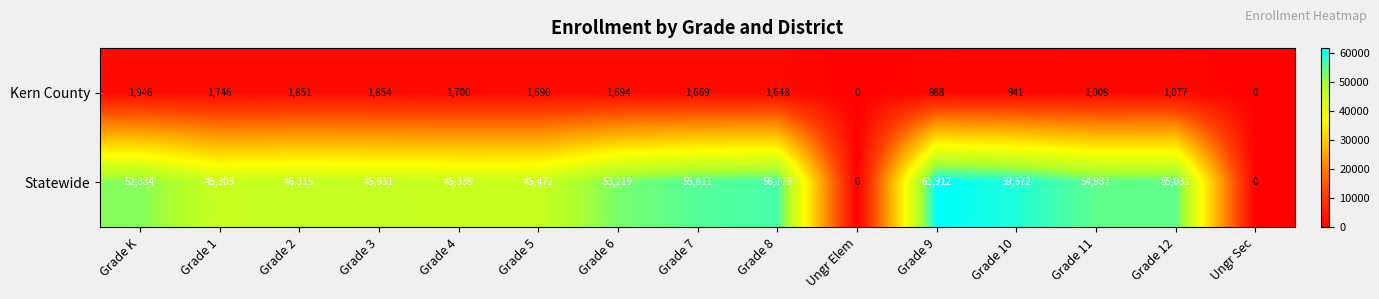

At which label does Kern County first exceed 1669?

Grade K